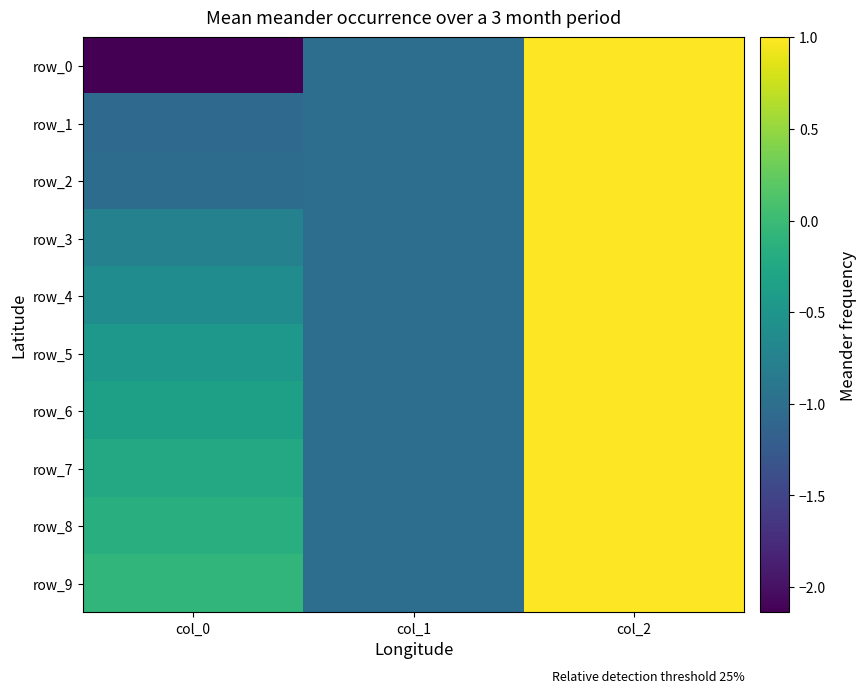

Is the value of row_8 at col_0 greater than the value of row_7 at col_1?

Yes